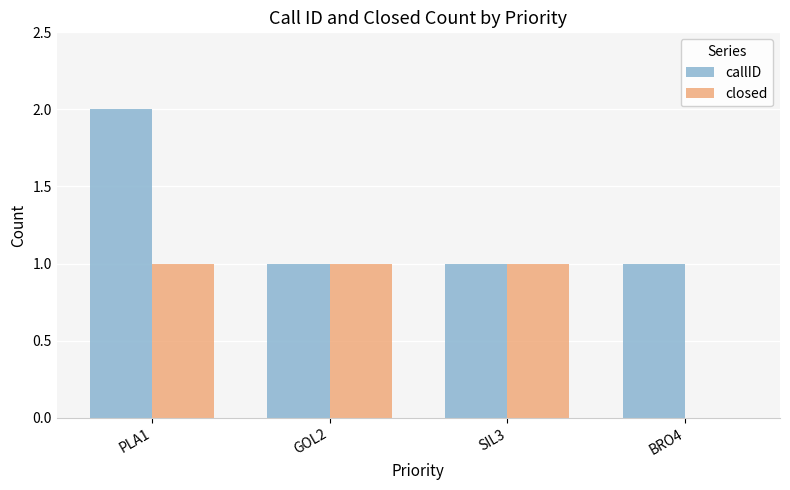

Reading left to right, extract all data points from this chart.

callID: 2	1	1	1
closed: 1	1	1	0